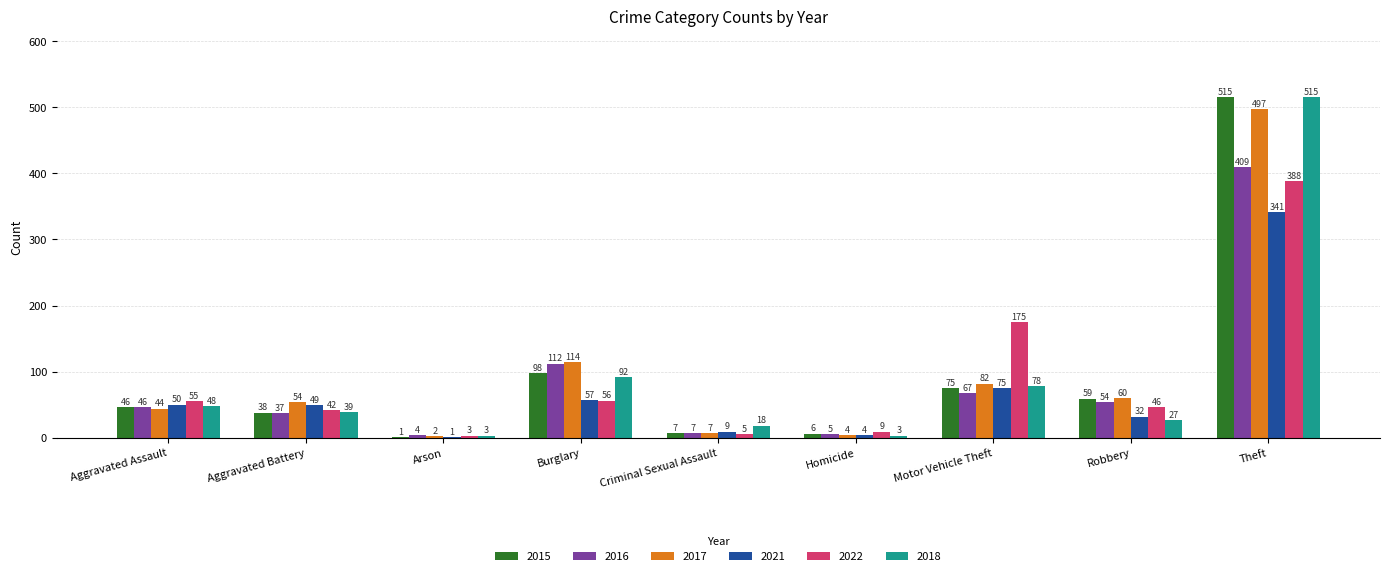

Read the 2022 value at Arson, to the nearest 5.

5